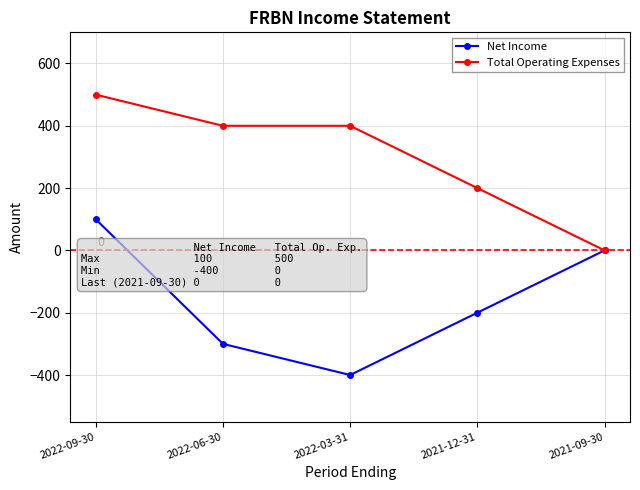

Where does the Total Operating Expenses series first go above 400?

2022-09-30